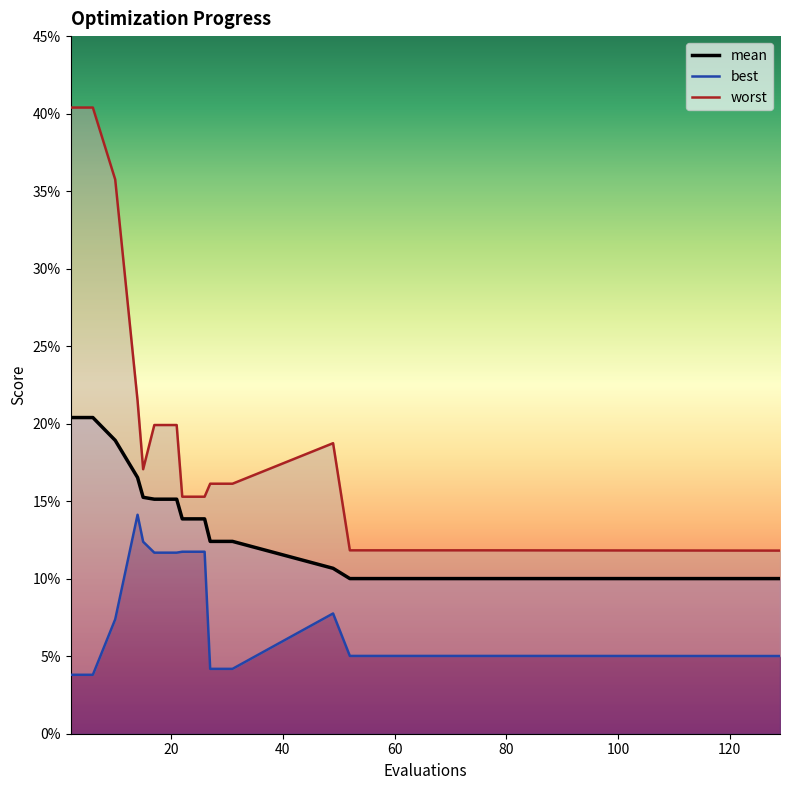

List the series in order of their overall mean, lowest first.

best, mean, worst